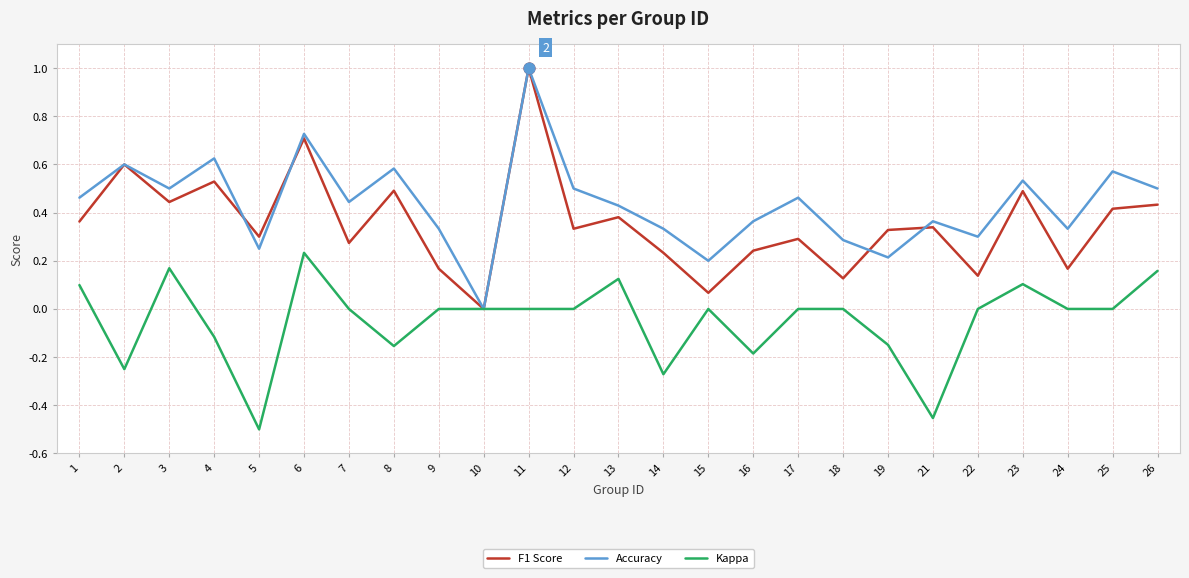

At which category is the sum across all series the highest?

11